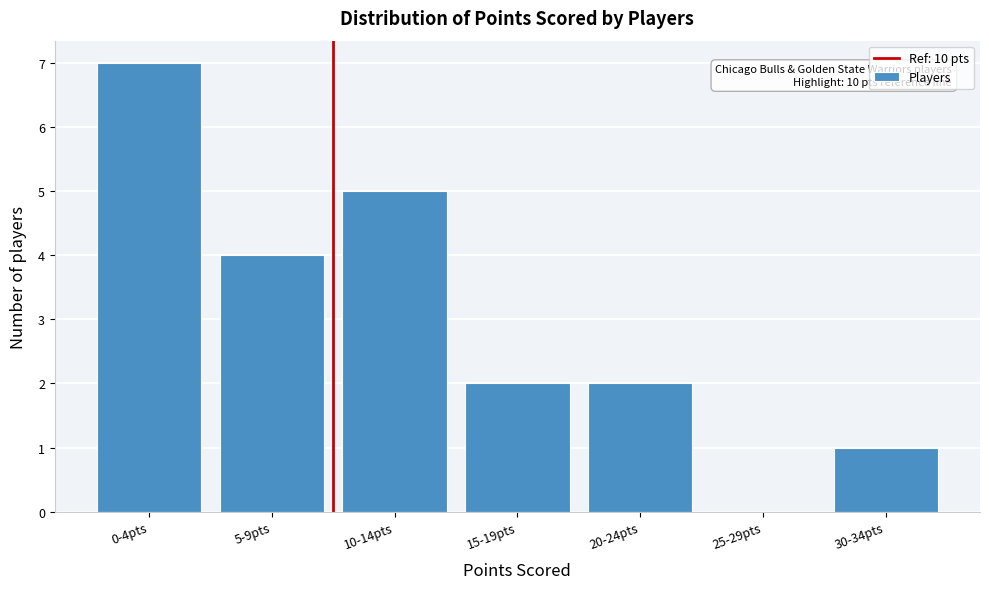

Reading right to left, extract all data points from this chart.

30-34pts=1	25-29pts=0	20-24pts=2	15-19pts=2	10-14pts=5	5-9pts=4	0-4pts=7